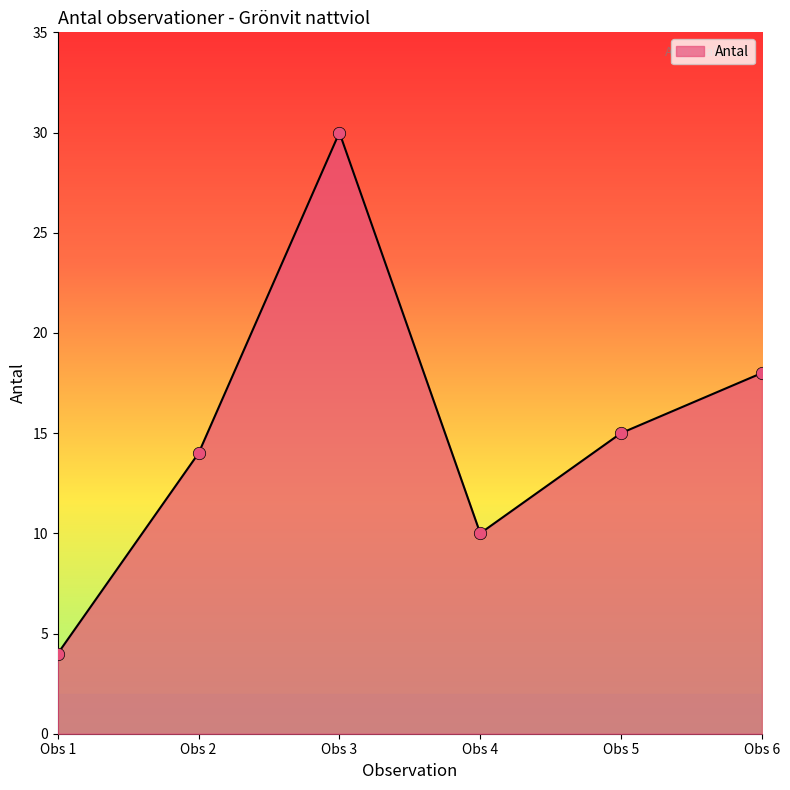

What is the change in value from Obs 1 to Obs 3?

+26